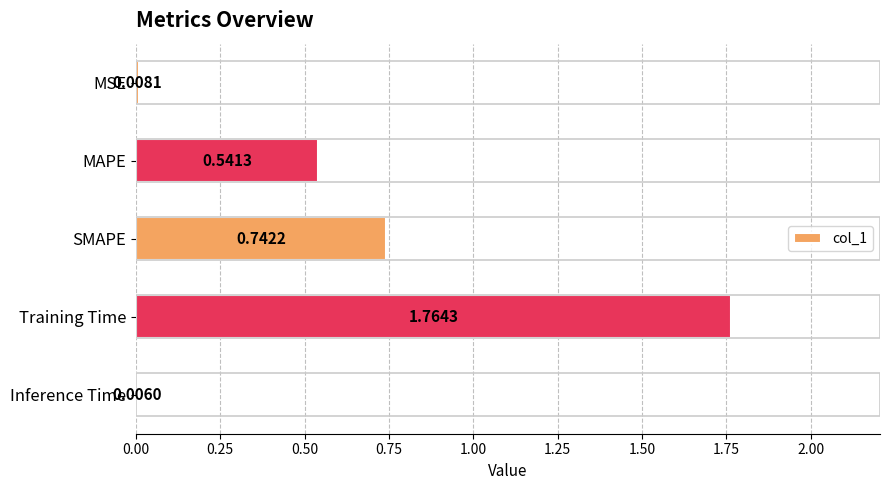

What is the sum of the values at Training Time and SMAPE?

2.5